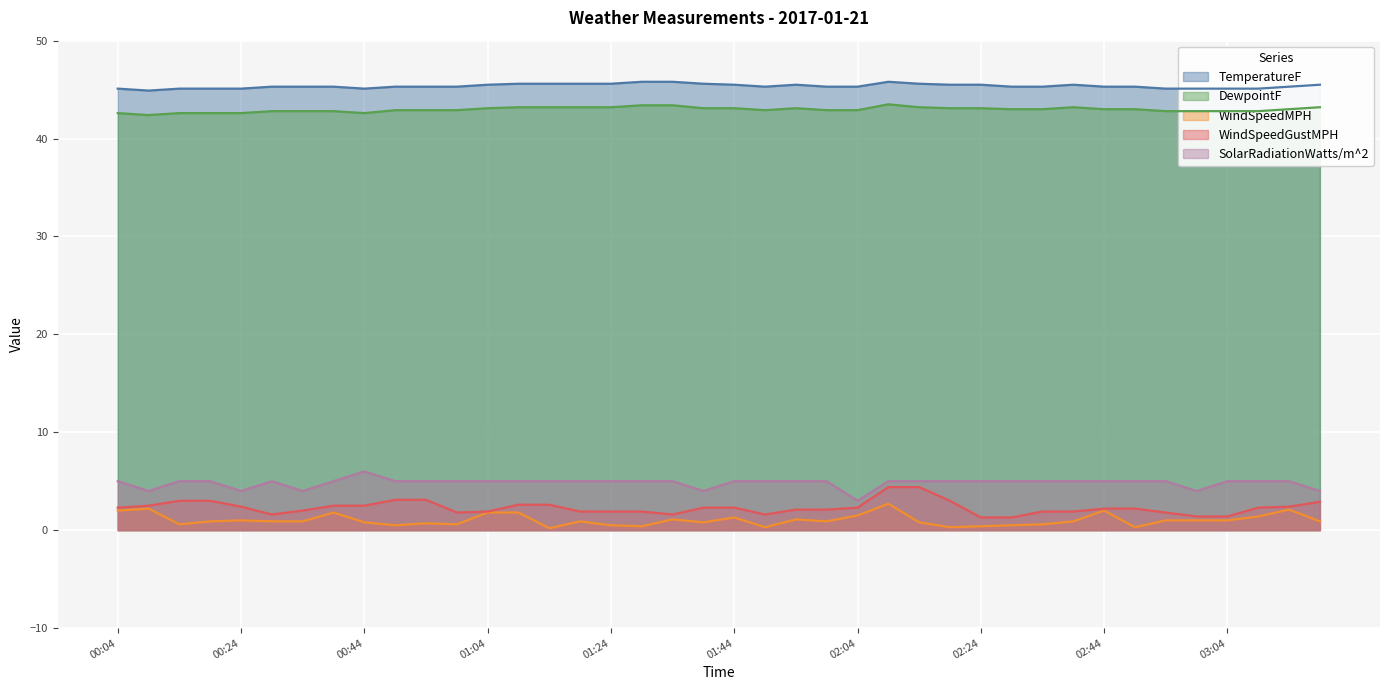

What are all the series names shown in the legend?

TemperatureF, DewpointF, WindSpeedMPH, WindSpeedGustMPH, SolarRadiationWatts/m^2